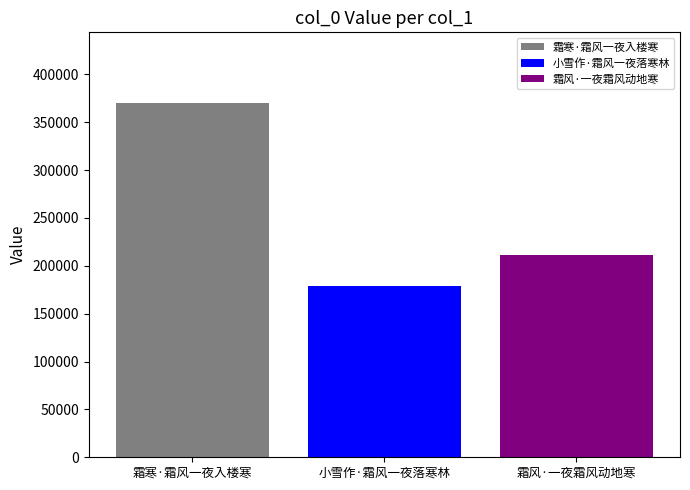

What is the maximum value for 小雪作·霜风一夜落寒林?

178759